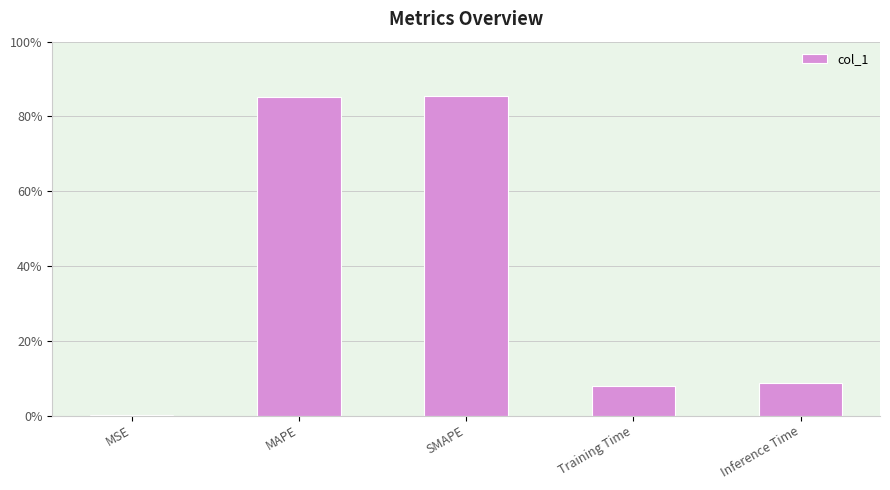

True or false: the data shows 0.1 at Inference Time.

True